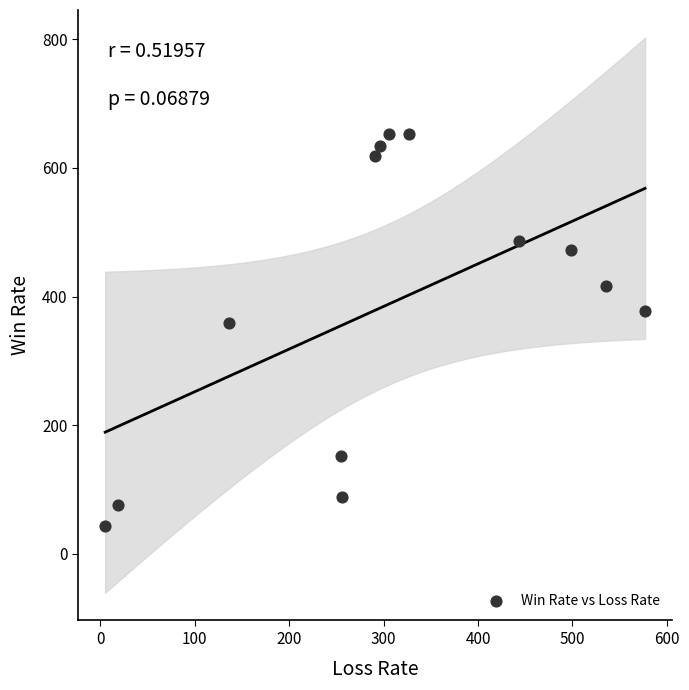

What Y value in the scatter plot is closest to 348?

359